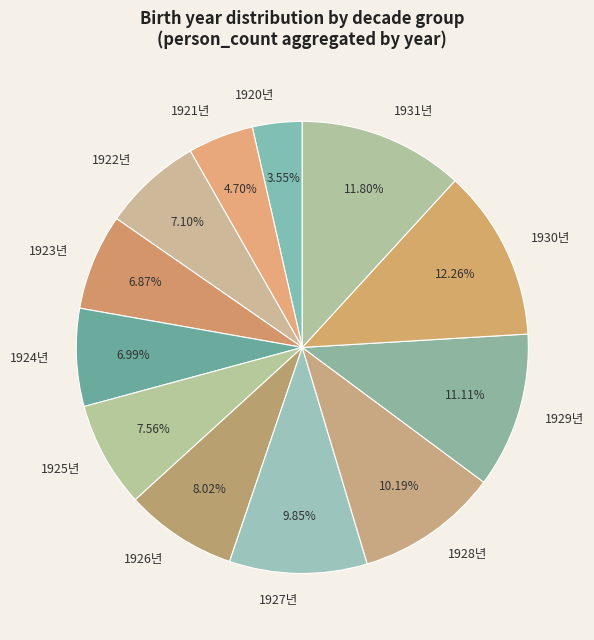

Does any single category account for the majority?

No